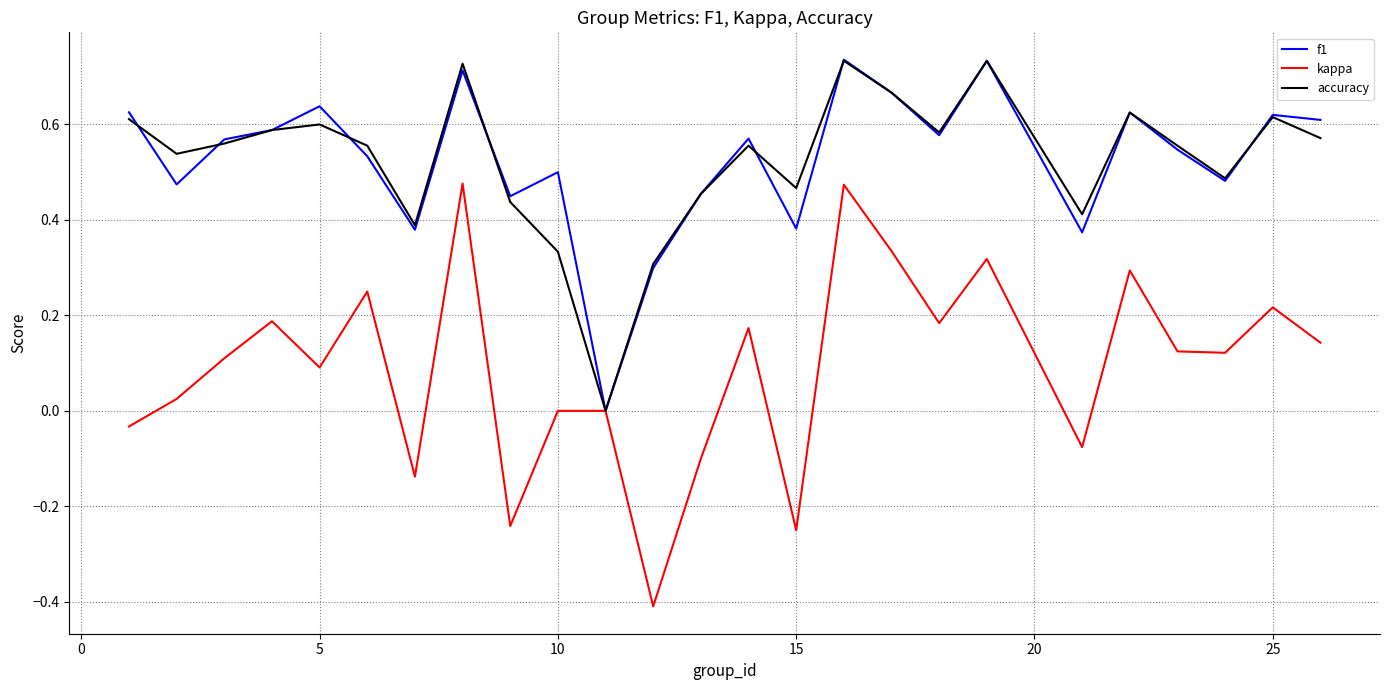

Which series has the widest spread of values?

kappa